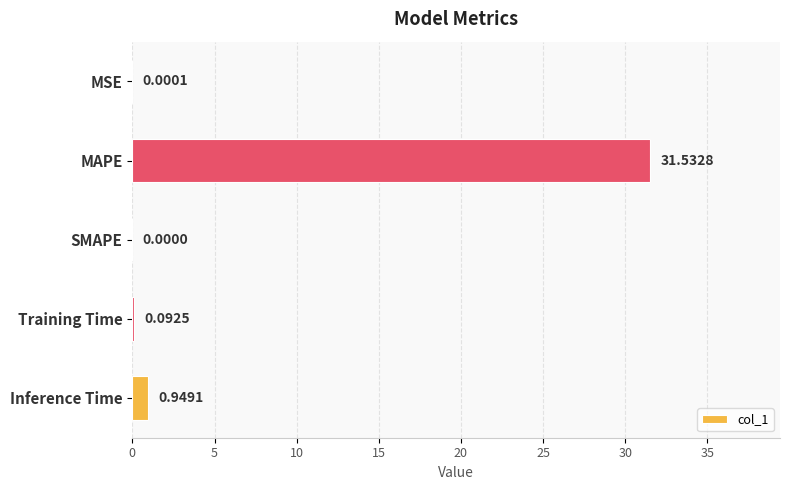

What is the sum of the values at MAPE and Training Time?

31.6